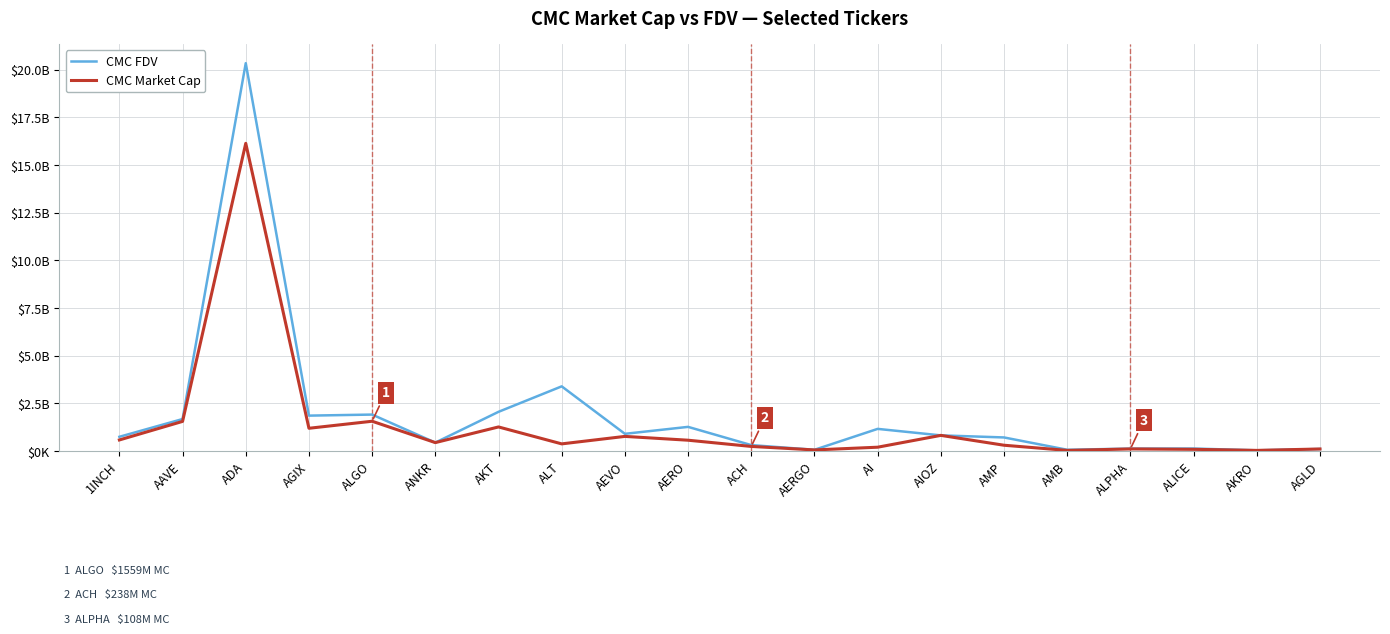

Is the value of CMC FDV at ALGO greater than the value of CMC Market Cap at AGLD?

Yes